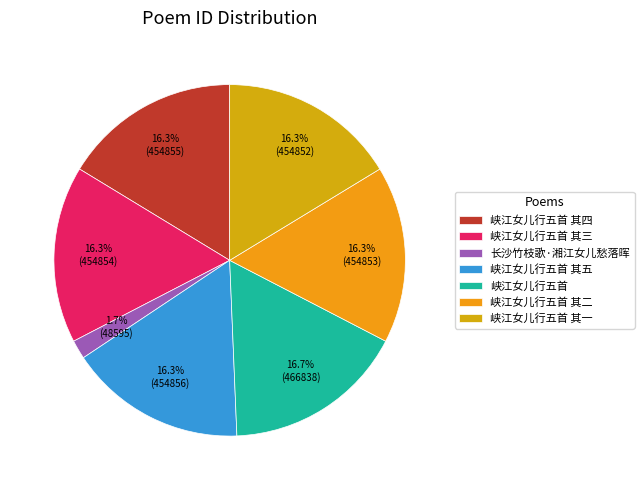

Which slice is the smallest?

长沙竹枝歌·湘江女儿愁落晖